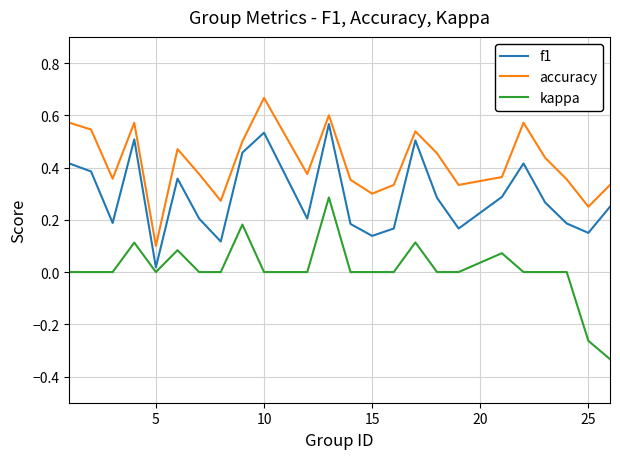

Which series has the largest total across all categories?

accuracy